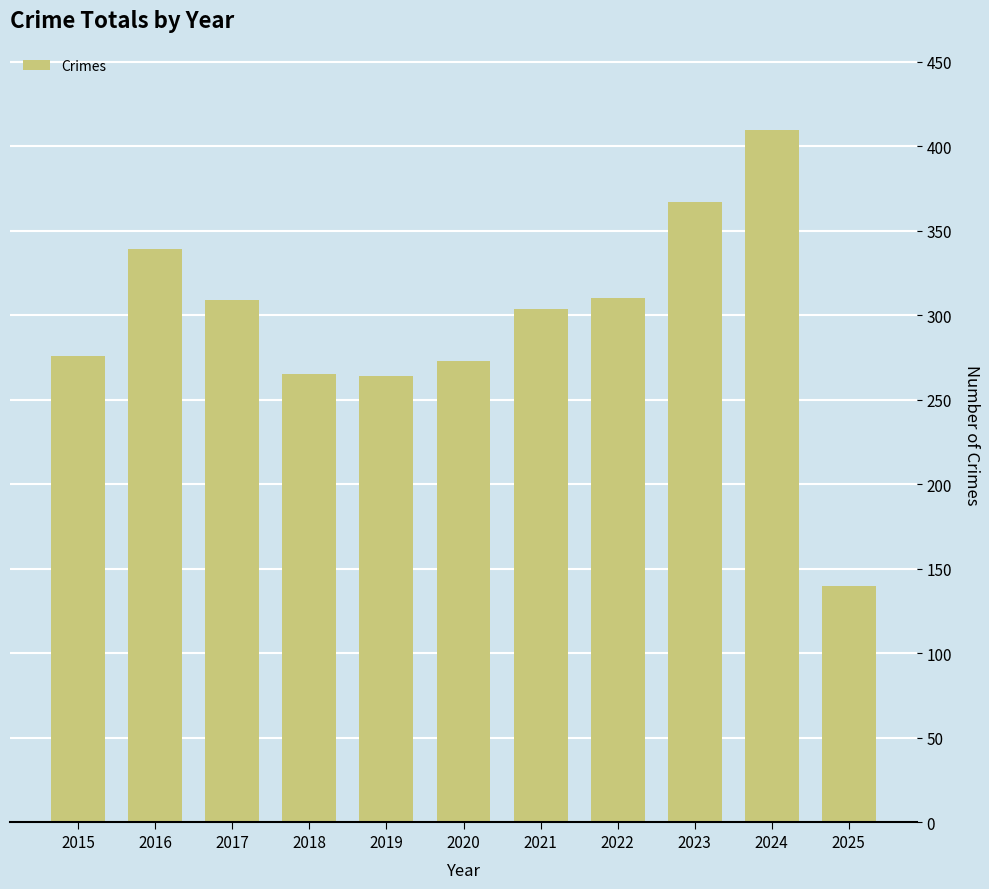

What is the difference between the second highest and second lowest values?

103